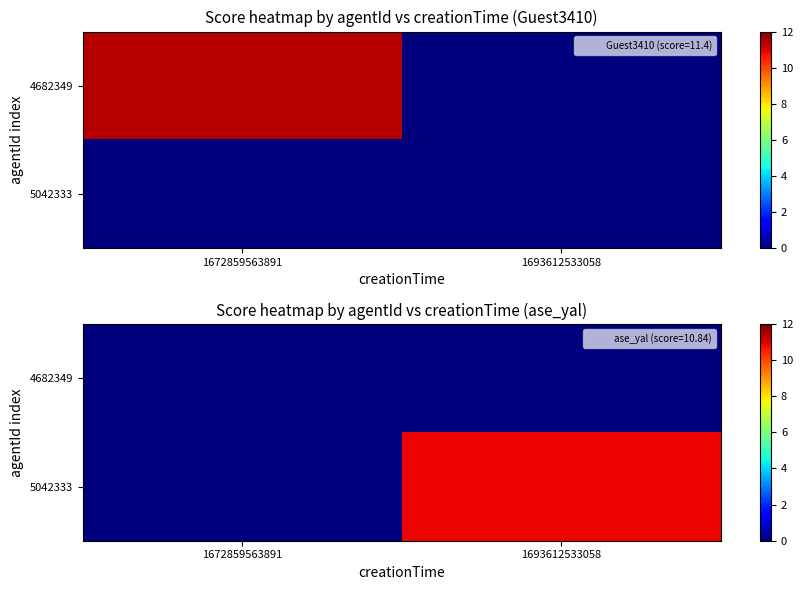

What is the difference between the maximum and minimum values in the 5042333 series?

10.8